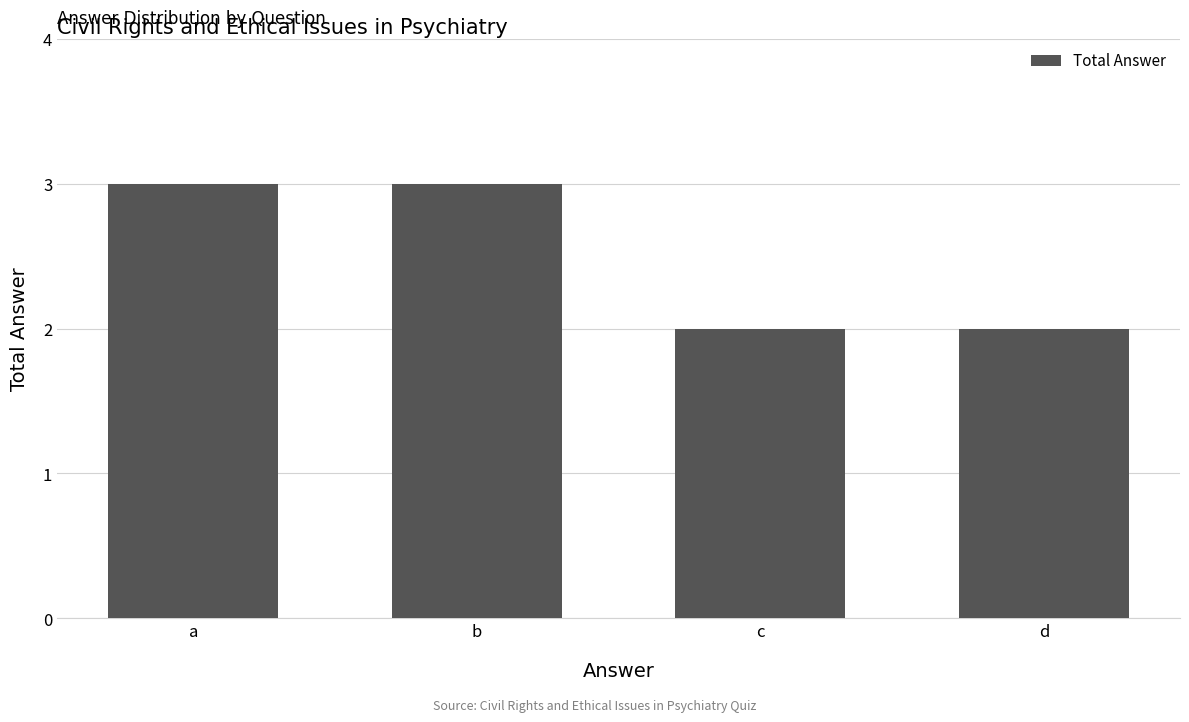

What is the difference between the maximum and minimum values?

1